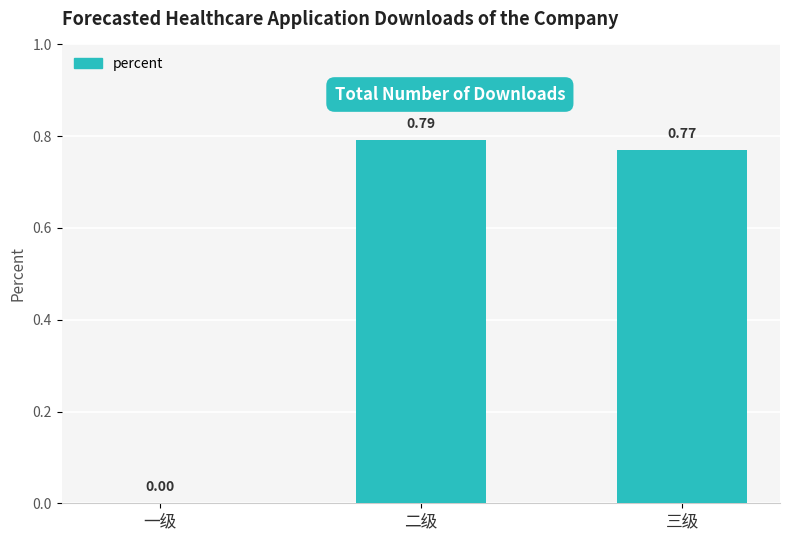

At which category does the chart reach its peak across all series?

二级